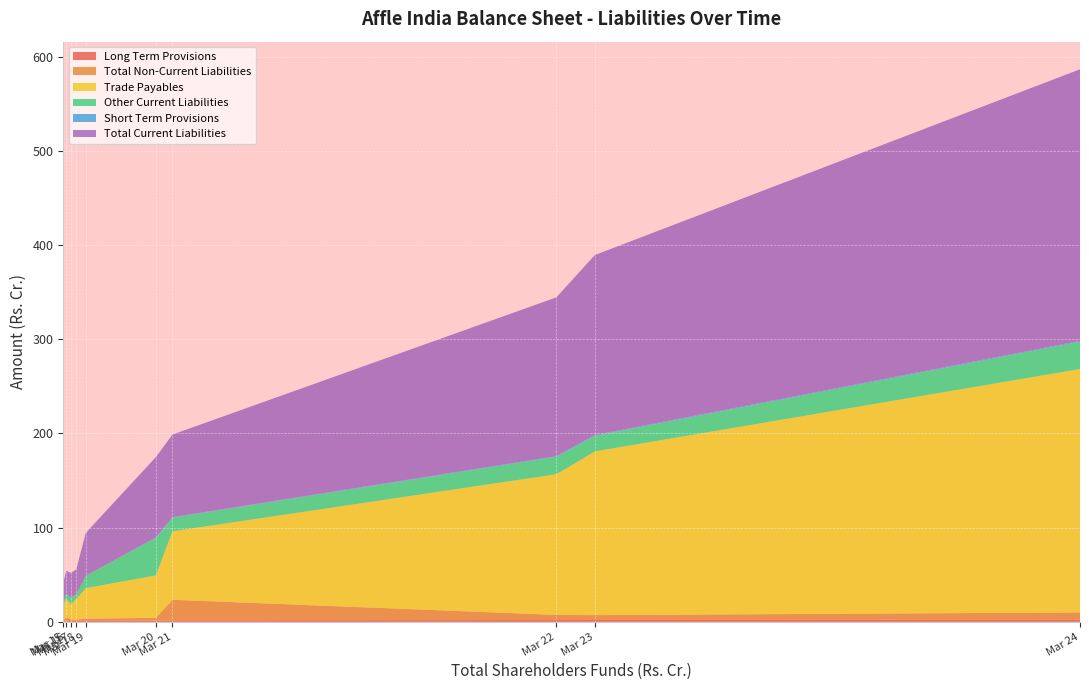

Rank the series by their maximum value, from highest to lowest.

Total Current Liabilities, Trade Payables, Other Current Liabilities, Total Non-Current Liabilities, Long Term Provisions, Short Term Provisions